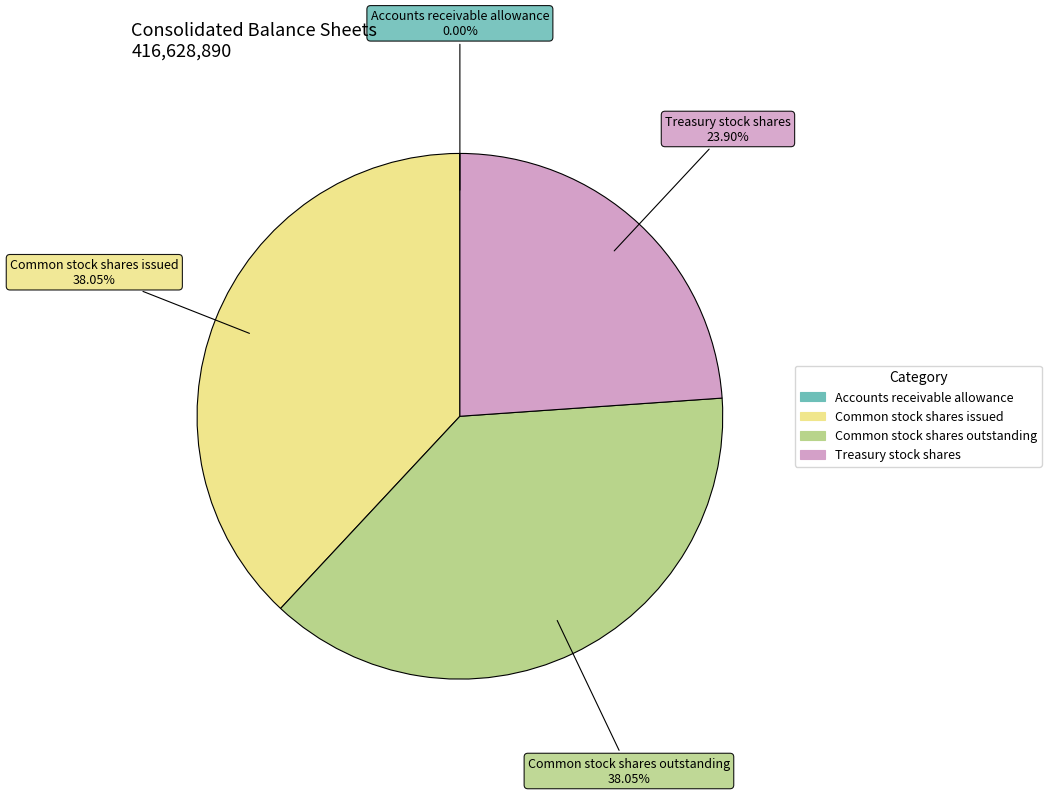

Does any single category account for the majority?

No